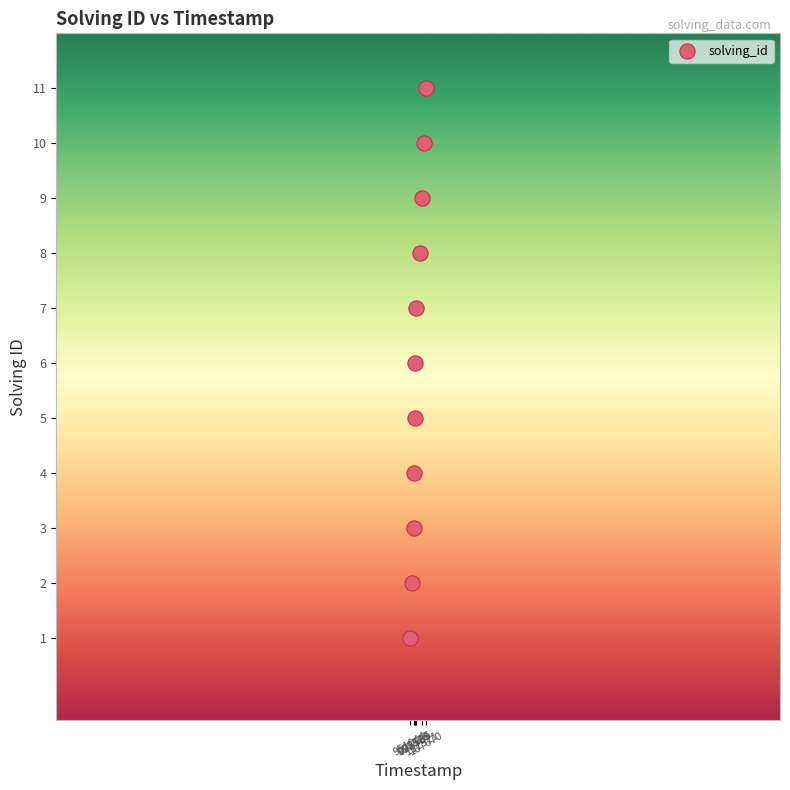

What is the range of X values (max minus min)?

216626